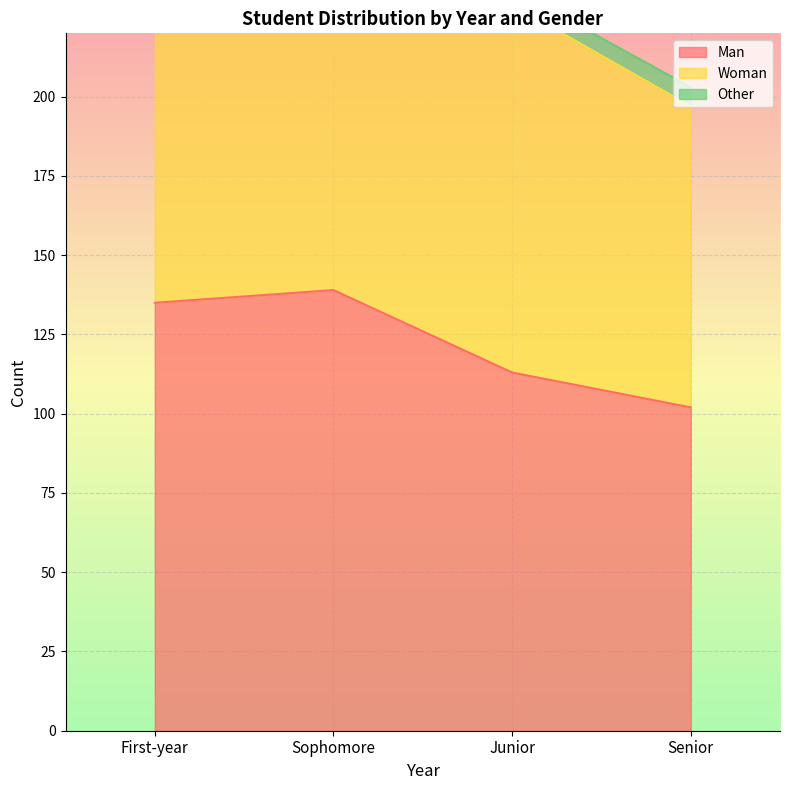

How many values in the Man series are below 135?

2